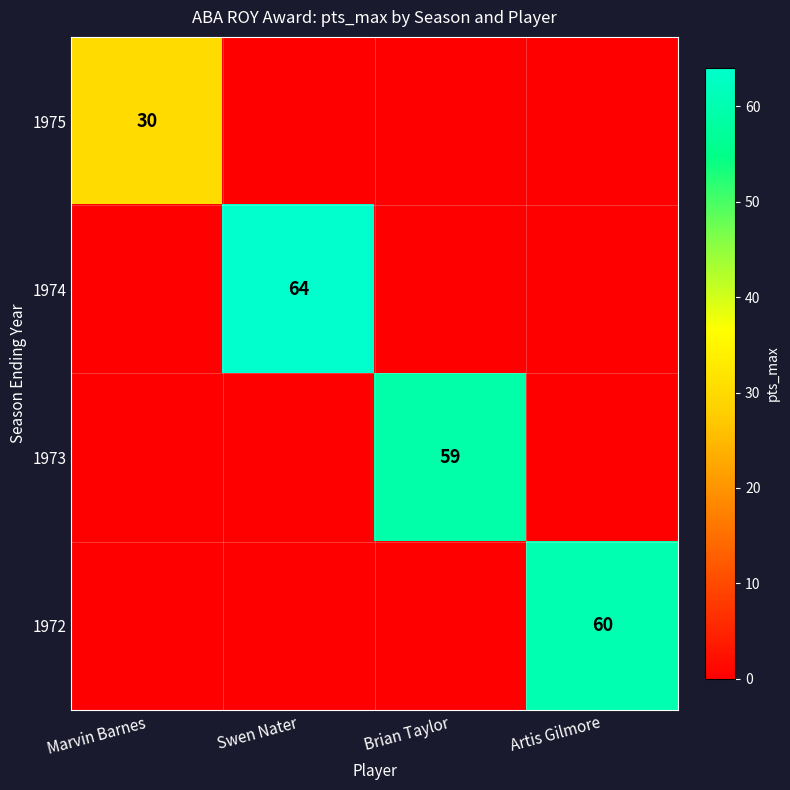

True or false: 1974 has a value of 64 at Swen Nater.

True